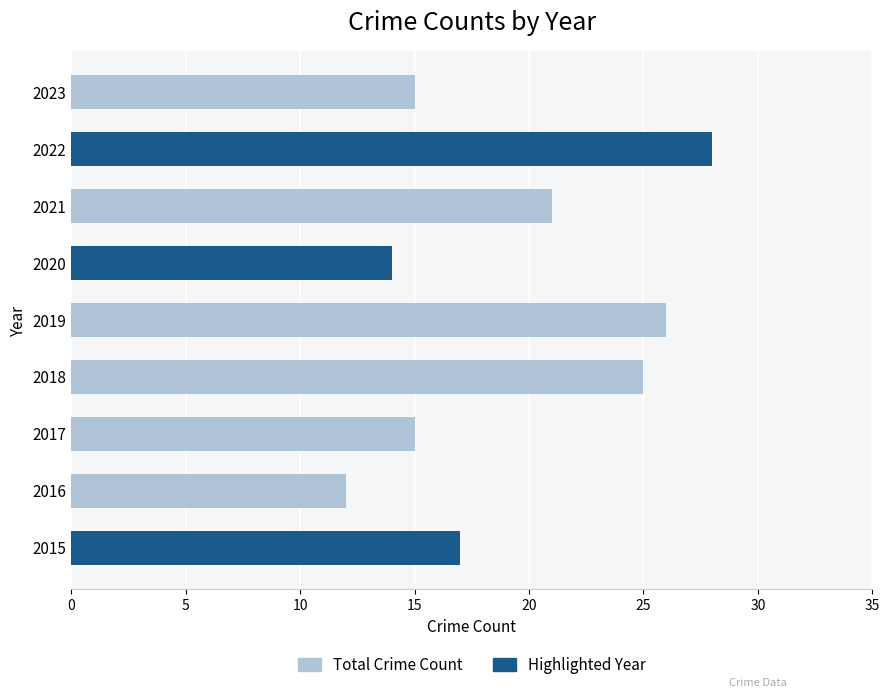

Count the number of data series in this chart.

1